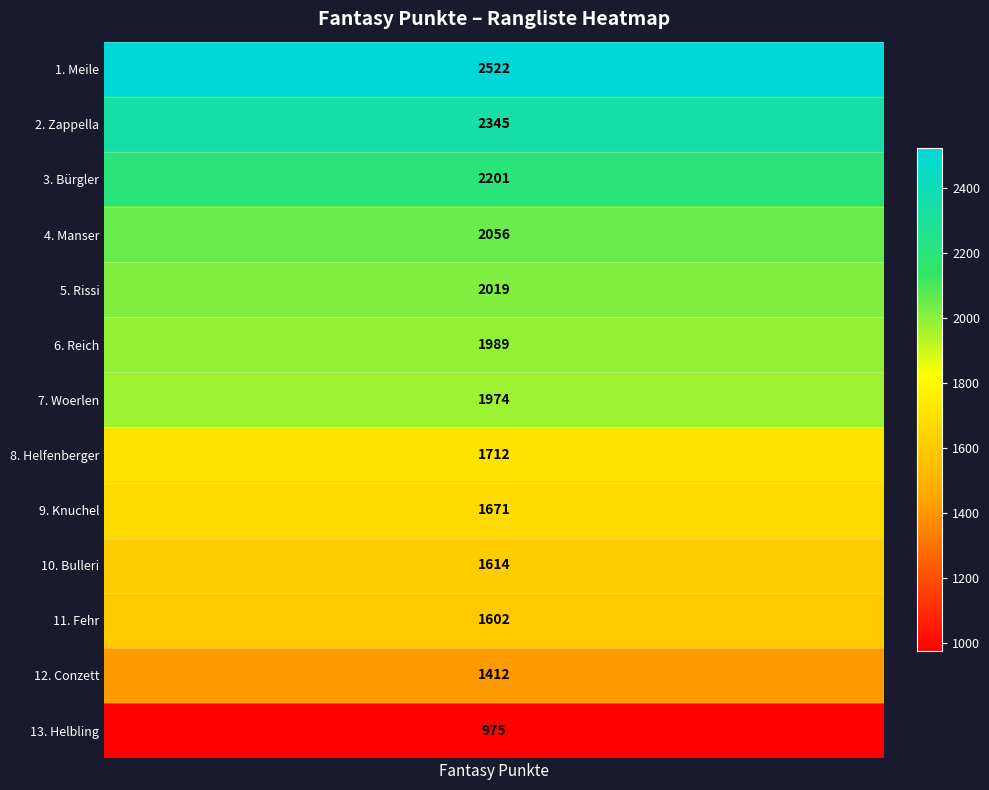

Reading left to right, what are all the values shown in this chart?

2522	2345	2201	2056	2019	1989	1974	1712	1671	1614	1602	1412	975